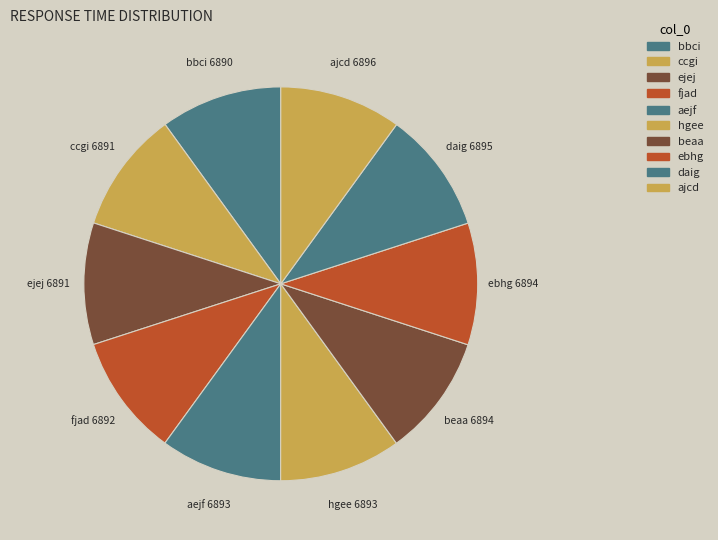

Count the number of slices in the pie.

10